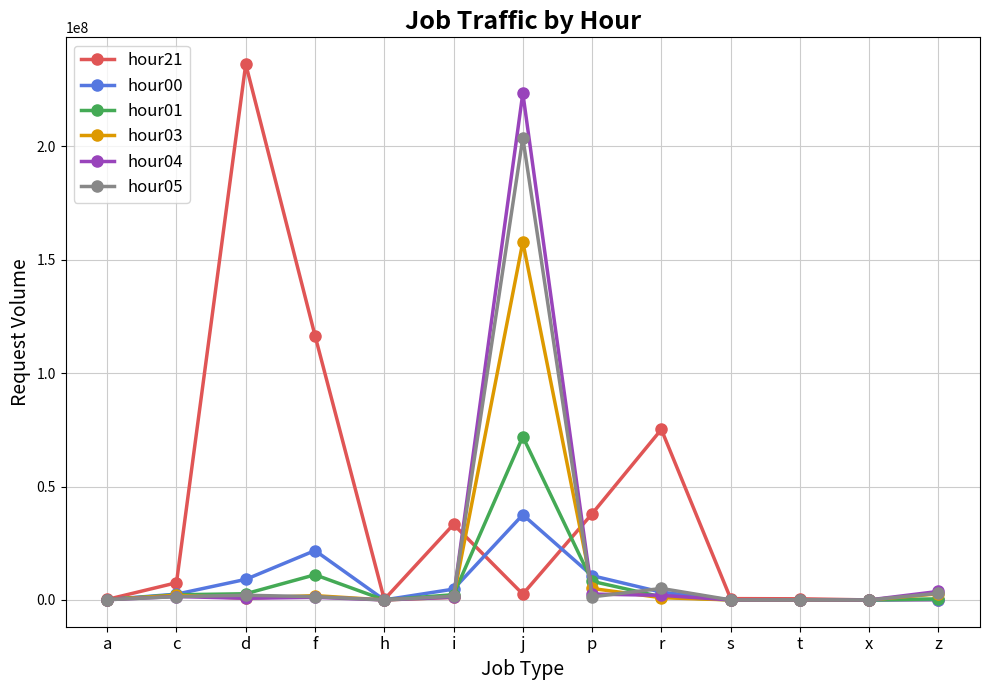

The hour05 series shows 0 at x. True or false?

True